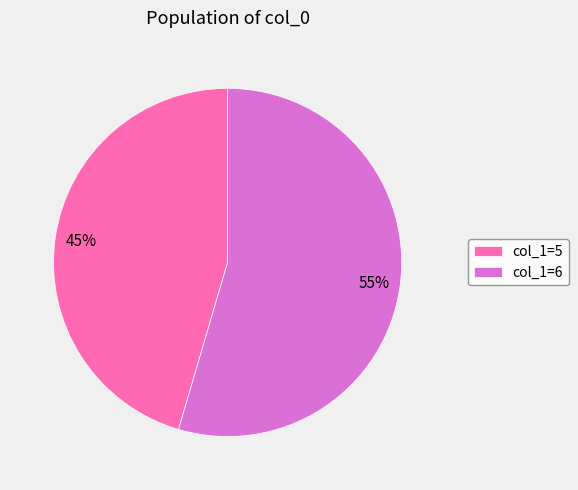

What percentage is the col_1=6 slice, to the nearest percent?

55%